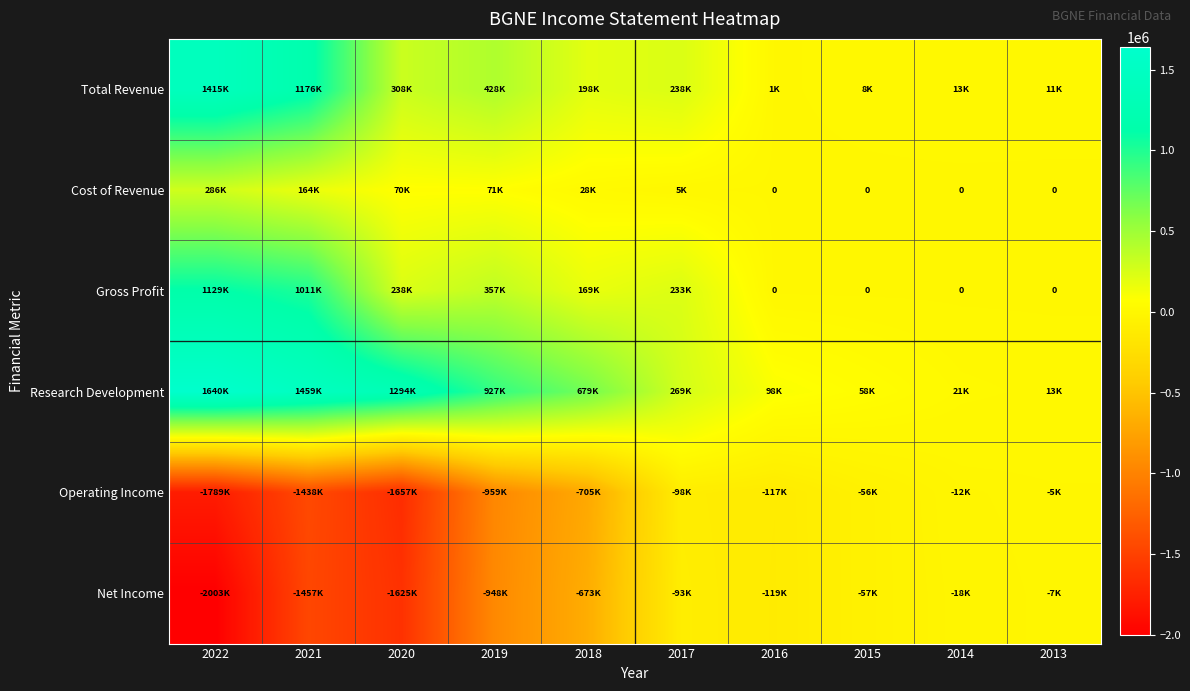

Between 2013 and 2015, which is larger?

2013